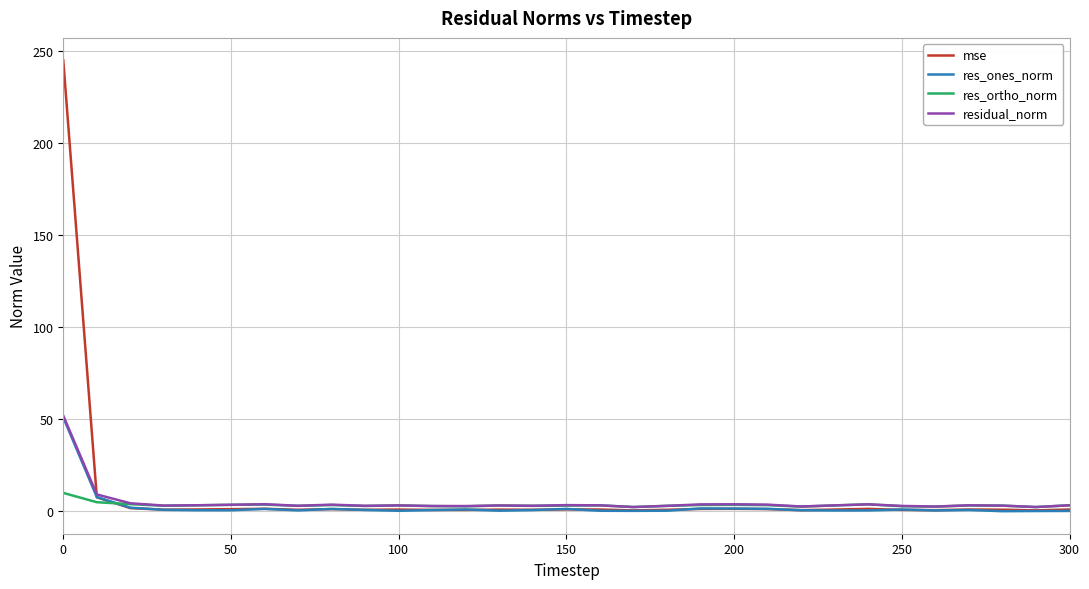

Which series has the largest total across all categories?

mse